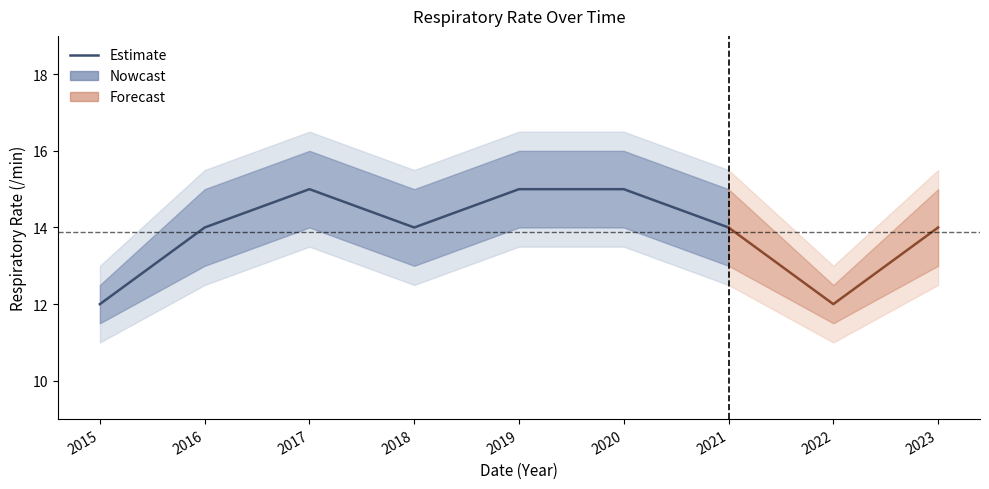

How many values exceed 14?

3